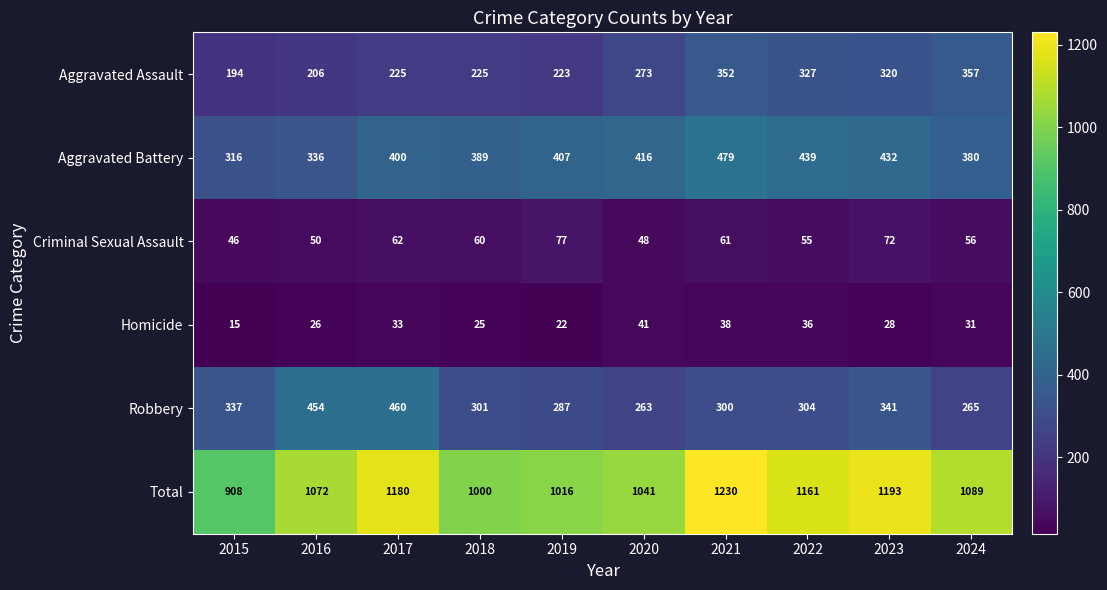

What is the sum of all Total values?

10890